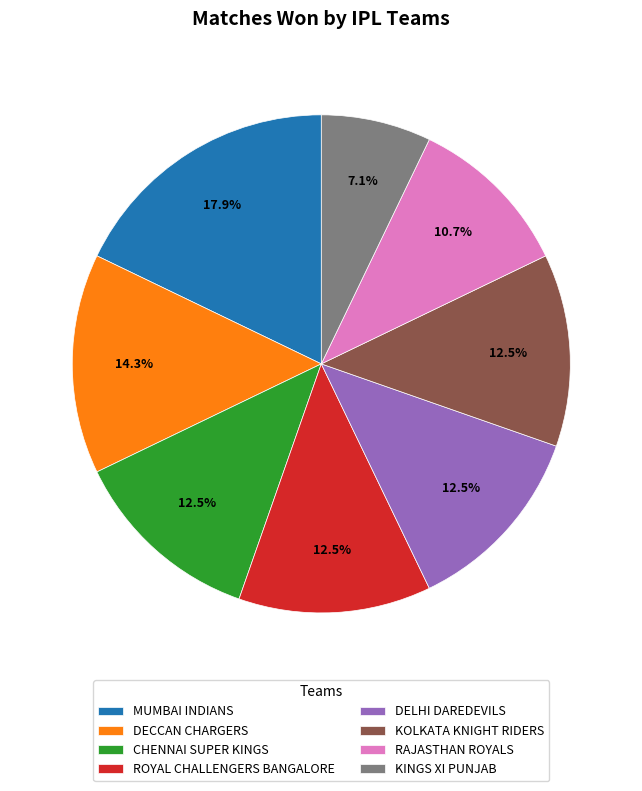

What percentage is the RAJASTHAN ROYALS slice, to the nearest percent?

11%